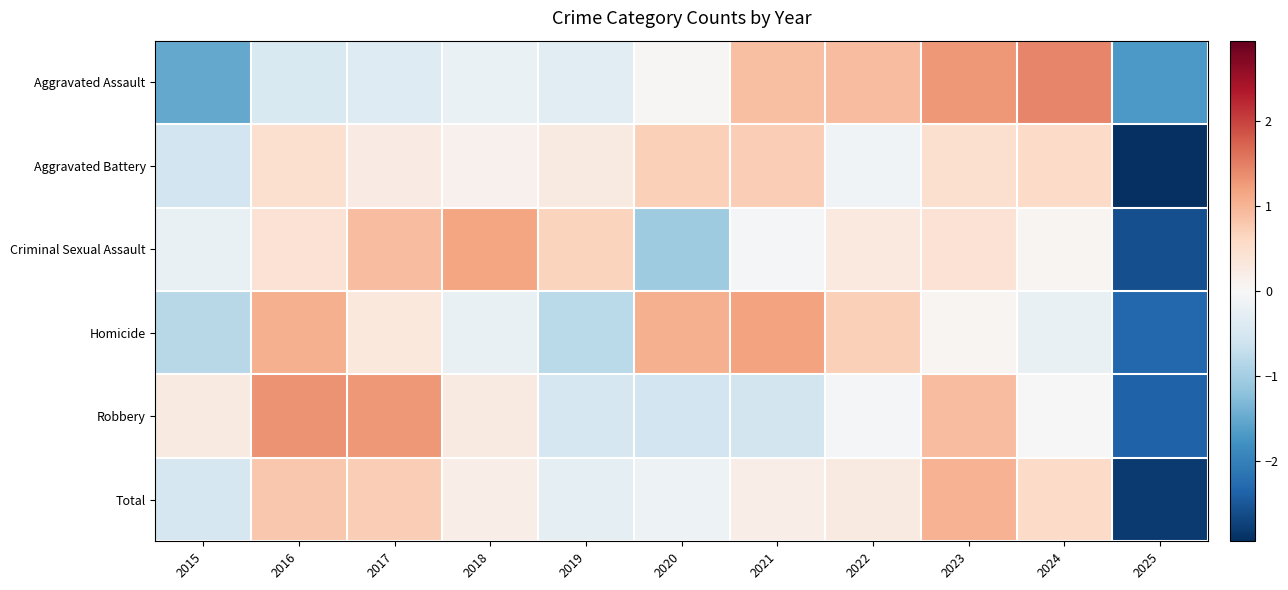

Reading right to left, list all the values displayed in this chart.

Aggravated Assault: 2025=-1.7	2024=1.5	2023=1.3	2022=0.9	2021=0.9	2020=0.0	2019=-0.3	2018=-0.2	2017=-0.4	2016=-0.4	2015=-1.5
Aggravated Battery: 2025=-3.0	2024=0.6	2023=0.5	2022=-0.1	2021=0.7	2020=0.7	2019=0.3	2018=0.1	2017=0.2	2016=0.5	2015=-0.6
Criminal Sexual Assault: 2025=-2.6	2024=0.1	2023=0.4	2022=0.3	2021=-0.0	2020=-1.1	2019=0.7	2018=1.2	2017=0.9	2016=0.4	2015=-0.2
Homicide: 2025=-2.3	2024=-0.2	2023=0.1	2022=0.7	2021=1.2	2020=1.1	2019=-0.8	2018=-0.2	2017=0.3	2016=1.1	2015=-0.8
Robbery: 2025=-2.4	2024=0.0	2023=0.9	2022=-0.1	2021=-0.5	2020=-0.6	2019=-0.5	2018=0.3	2017=1.3	2016=1.3	2015=0.3
Total: 2025=-2.8	2024=0.6	2023=1.0	2022=0.3	2021=0.2	2020=-0.1	2019=-0.3	2018=0.2	2017=0.7	2016=0.8	2015=-0.5